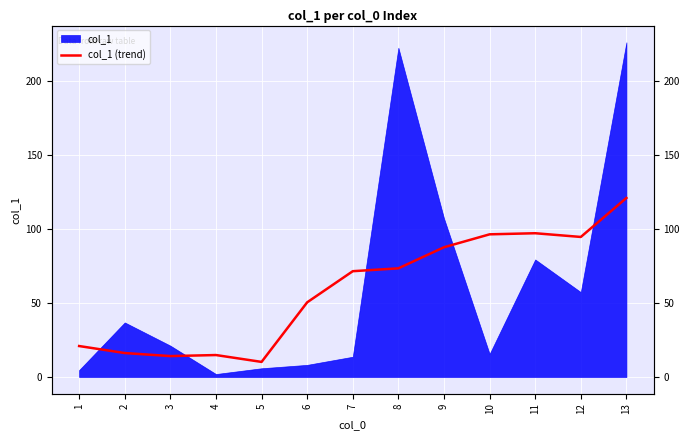

Where is the first local minimum?

3